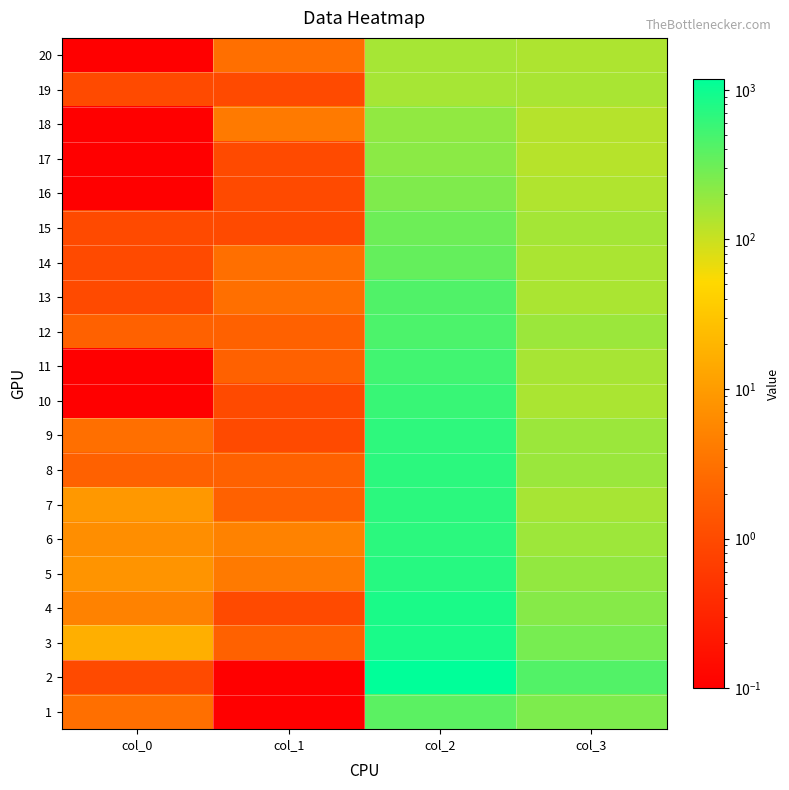

Reading left to right, transcribe all the data shown in this chart.

1: col_0=3.0	col_1=0.1	col_2=386.0	col_3=254.0
2: col_0=1.0	col_1=0.1	col_2=1184.0	col_3=428.0
3: col_0=17.0	col_1=2.0	col_2=857.0	col_3=273.0
4: col_0=5.0	col_1=1.0	col_2=849.0	col_3=226.0
5: col_0=8.0	col_1=4.0	col_2=723.0	col_3=194.0
6: col_0=7.0	col_1=5.0	col_2=691.0	col_3=172.0
7: col_0=9.0	col_1=2.0	col_2=696.0	col_3=151.0
8: col_0=2.0	col_1=2.0	col_2=684.0	col_3=177.0
9: col_0=3.0	col_1=1.0	col_2=659.0	col_3=173.0
10: col_0=0.1	col_1=1.0	col_2=586.0	col_3=145.0
11: col_0=0.1	col_1=2.0	col_2=526.0	col_3=152.0
12: col_0=2.0	col_1=2.0	col_2=460.0	col_3=174.0
13: col_0=1.0	col_1=3.0	col_2=437.0	col_3=145.0
14: col_0=1.0	col_1=3.0	col_2=342.0	col_3=146.0
15: col_0=1.0	col_1=1.0	col_2=310.0	col_3=155.0
16: col_0=0.1	col_1=1.0	col_2=249.0	col_3=134.0
17: col_0=0.1	col_1=1.0	col_2=212.0	col_3=126.0
18: col_0=0.1	col_1=4.0	col_2=200.0	col_3=127.0
19: col_0=1.0	col_1=1.0	col_2=153.0	col_3=148.0
20: col_0=0.1	col_1=3.0	col_2=153.0	col_3=141.0